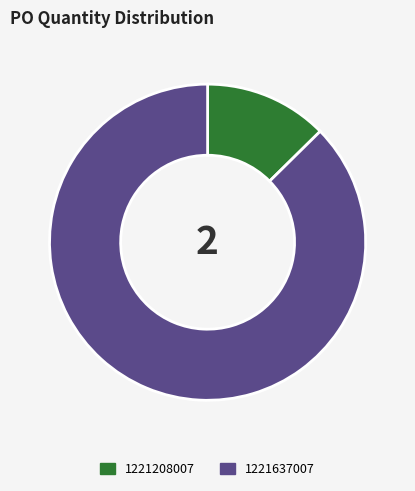

Rank the categories by value from highest to lowest.

1221637007, 1221208007